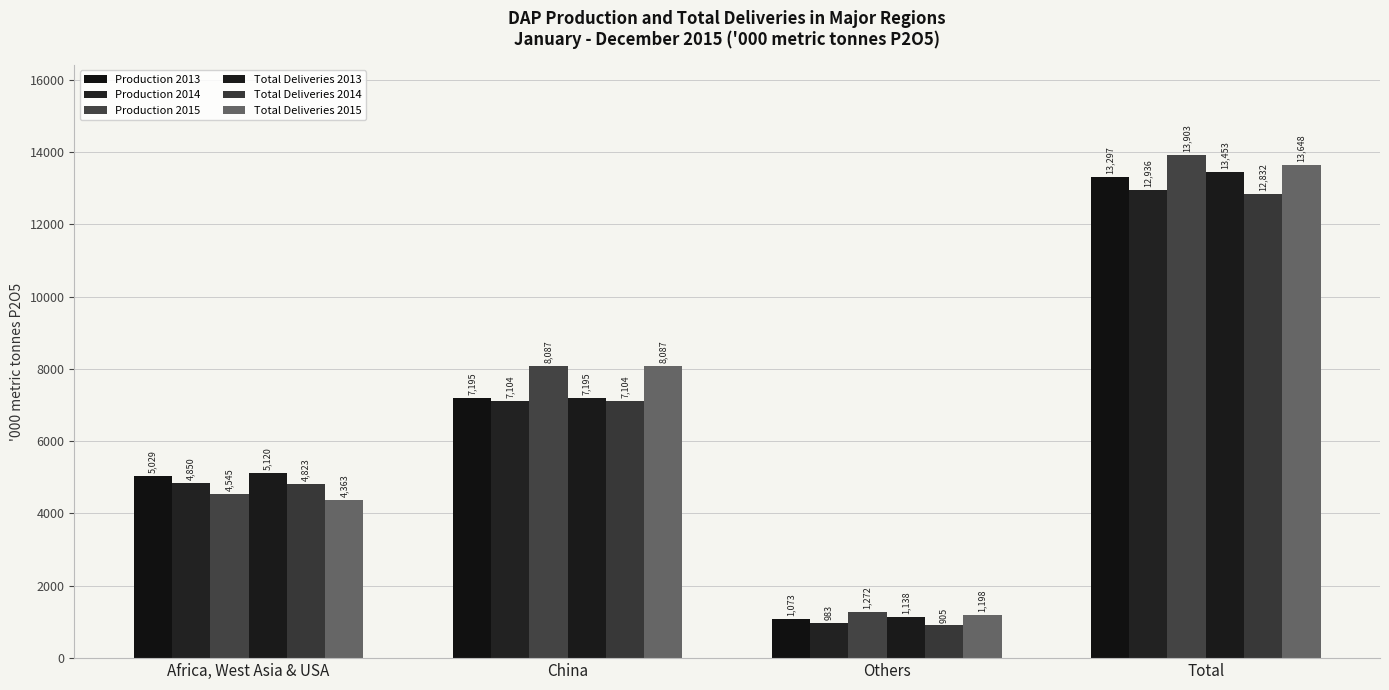

At which label does Total Deliveries 2014 reach its peak?

Total